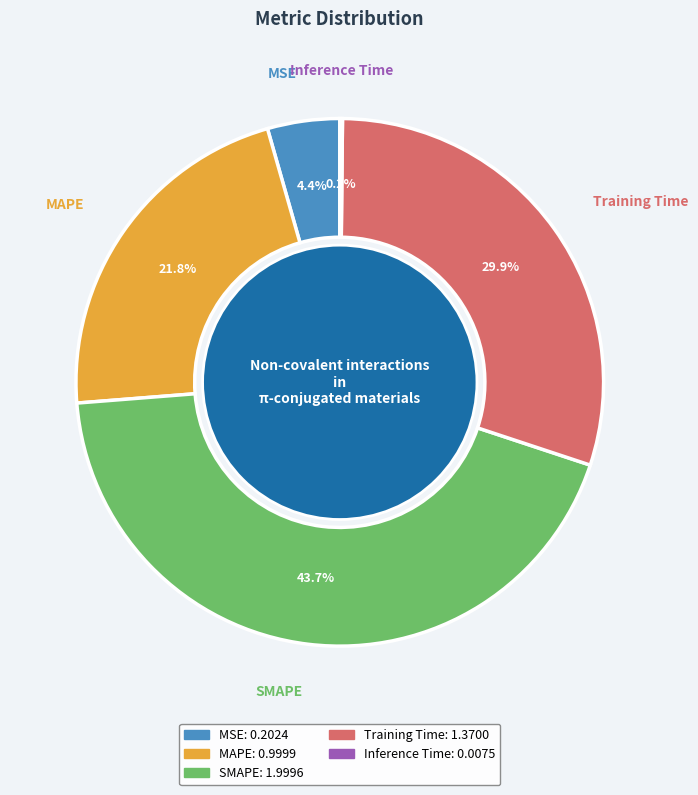

To the nearest percent, what portion does MSE represent?

4%